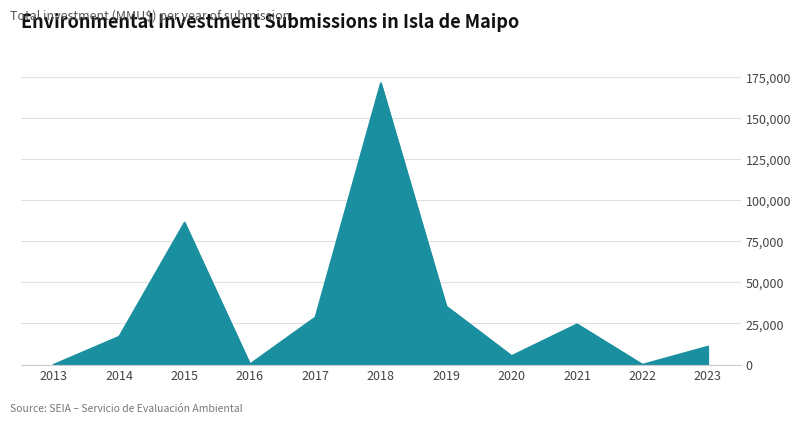

What is the greatest value displayed?

171040